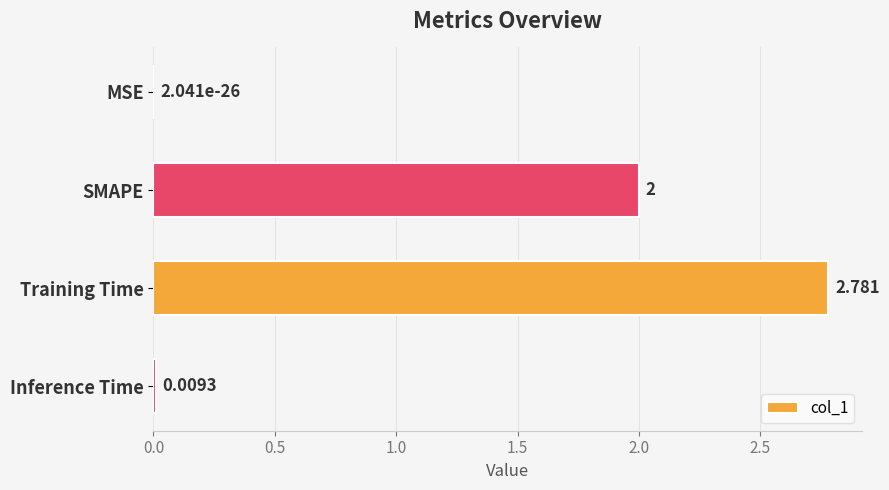

Which has a higher value, SMAPE or MSE?

SMAPE